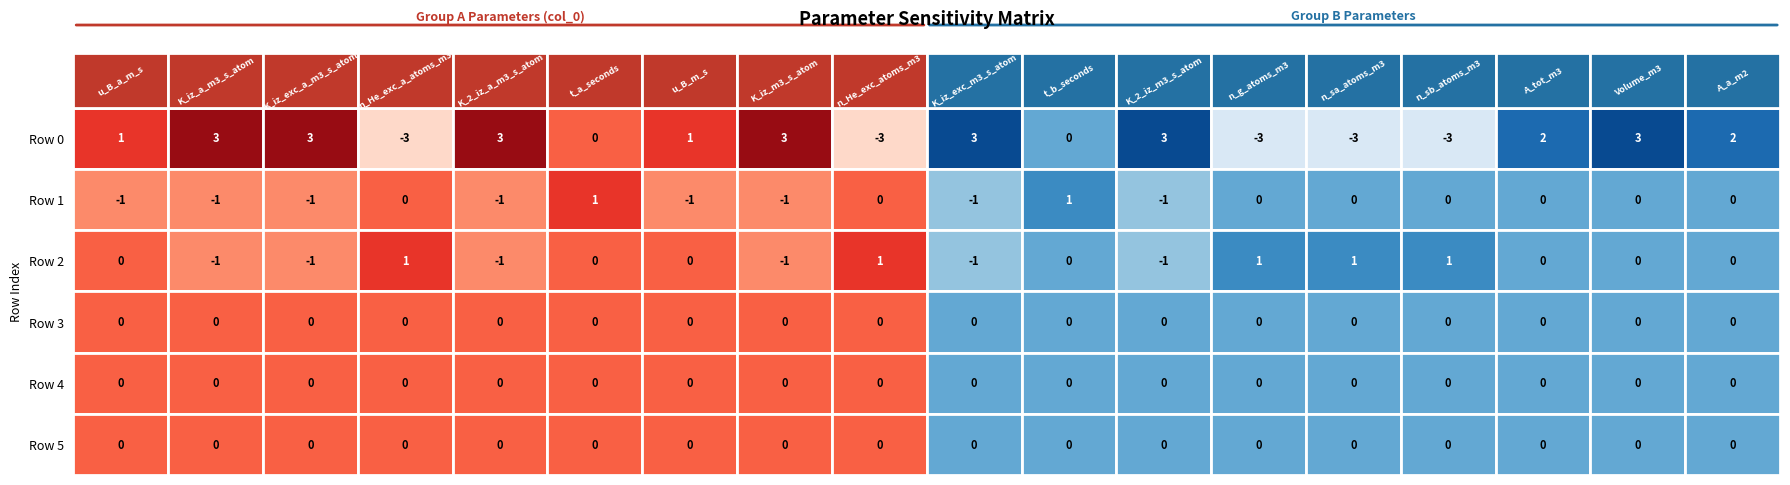

List the labels in order of 3 value, smallest first.

0, 1, 2, 3, 4, 5, 6, 7, 8, 9, 10, 11, 12, 13, 14, 15, 16, 17